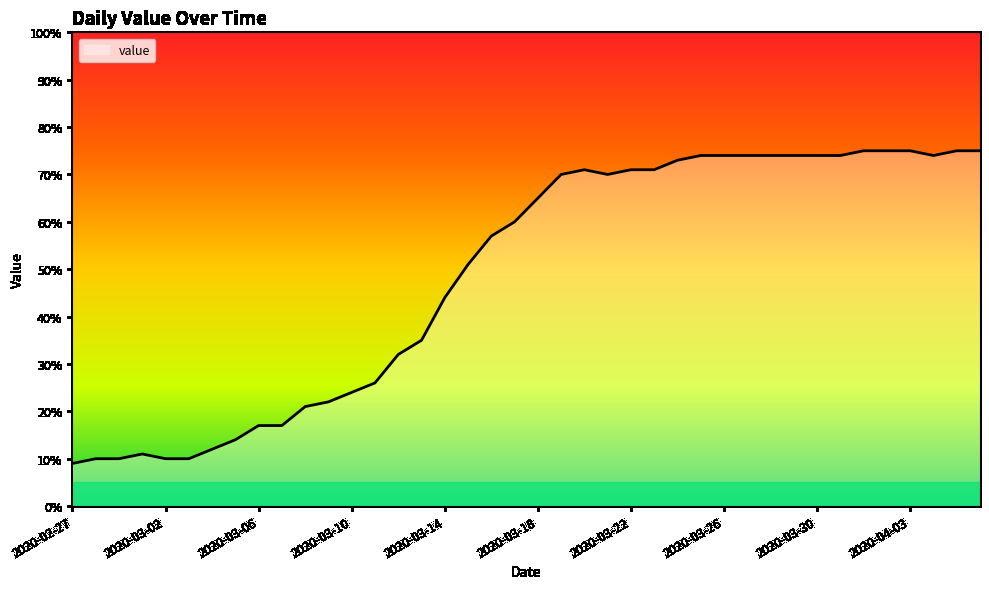

What is the sum of all values?

1950